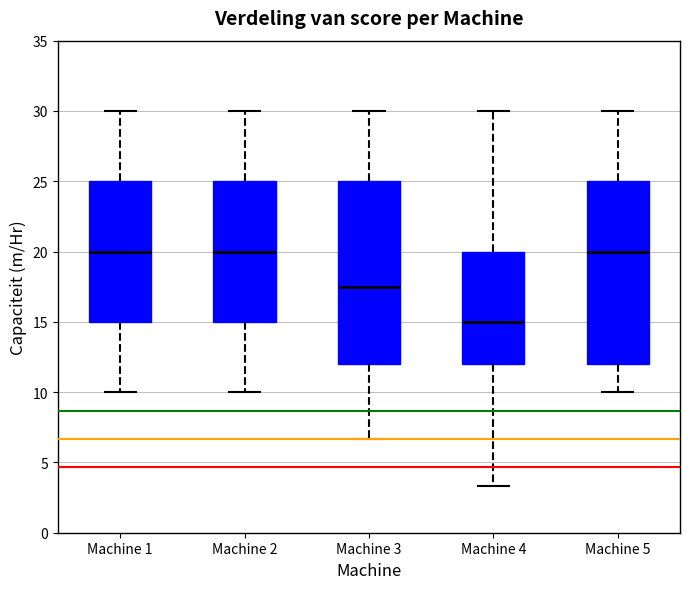

Where is the upper edge of the box for Machine 3 on the y-axis? The values are not printed on the chart, so give them approximately, as read against the axis.

25.0